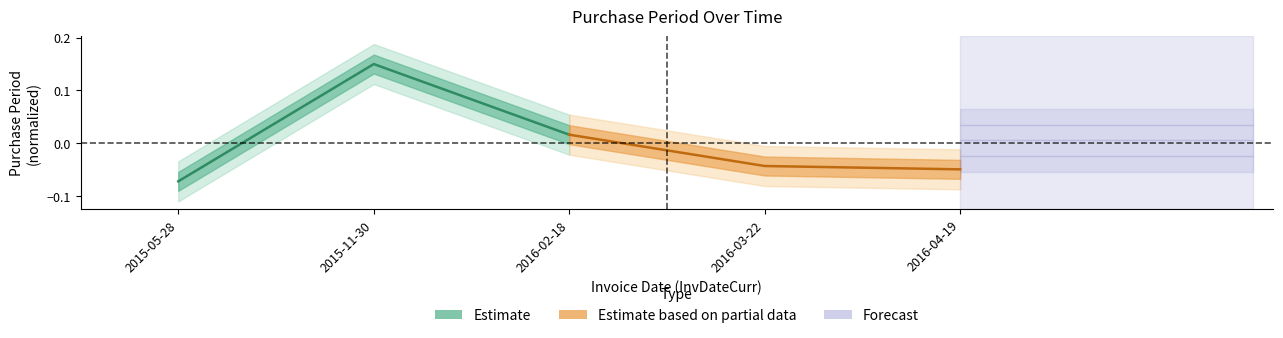

True or false: Estimate has a value of -0.1 at 2015-05-28.

True